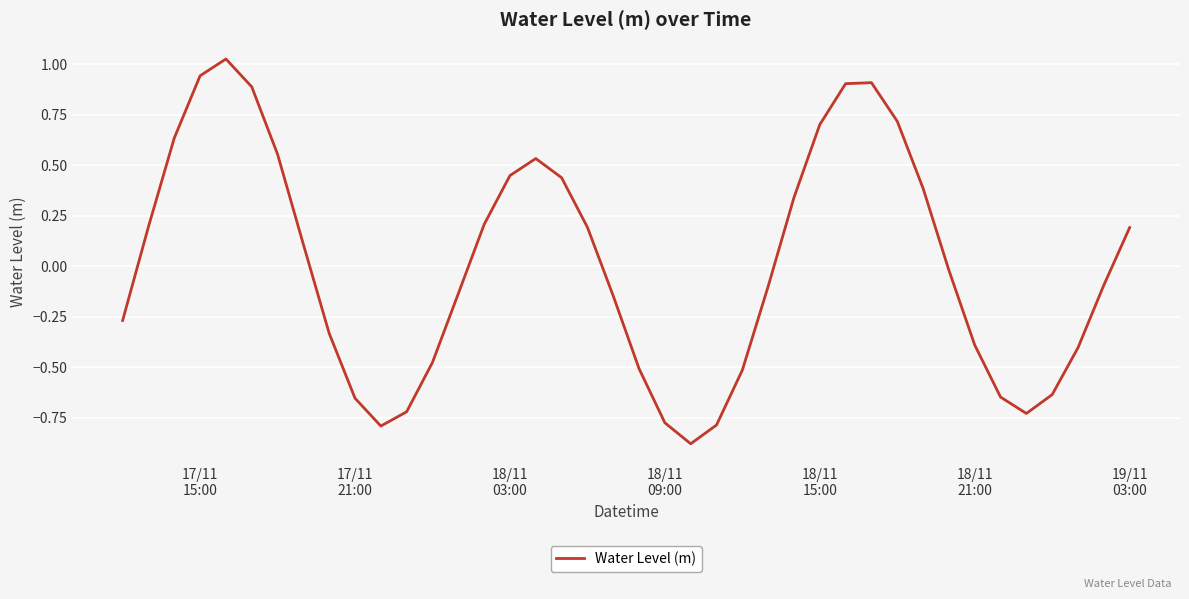

What is the difference between the maximum and minimum values?

1.9